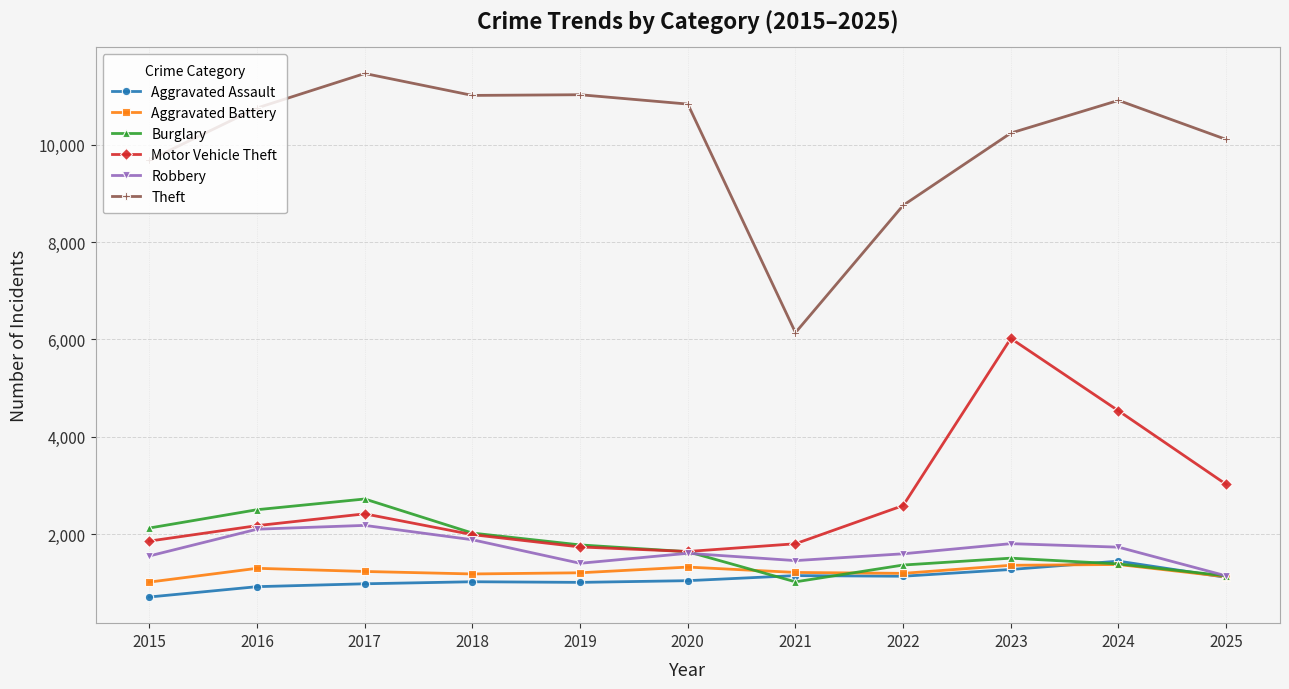

What is the total value across all series at 2019?

18168